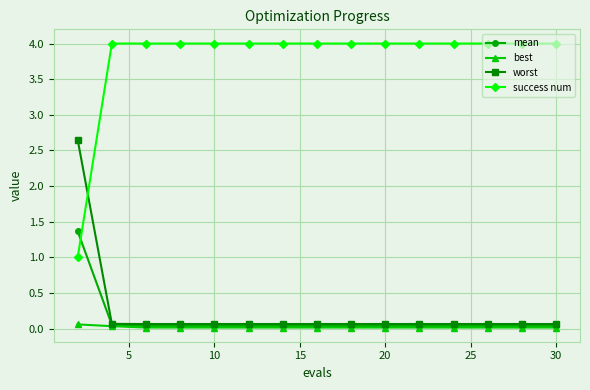

What is the highest value of the mean series?

1.4